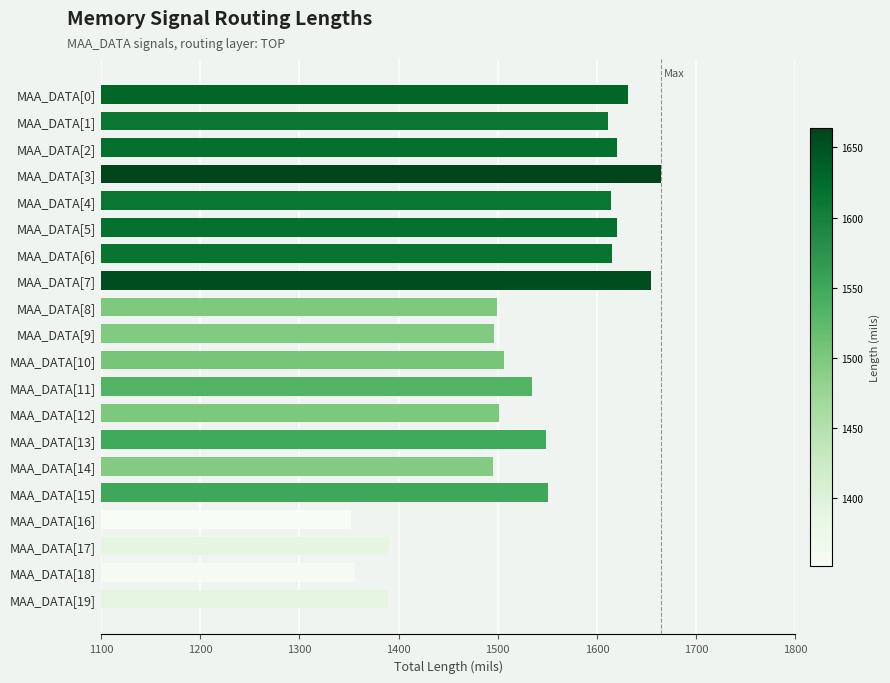

What is the value of the 5th bar from the top?

1614.1